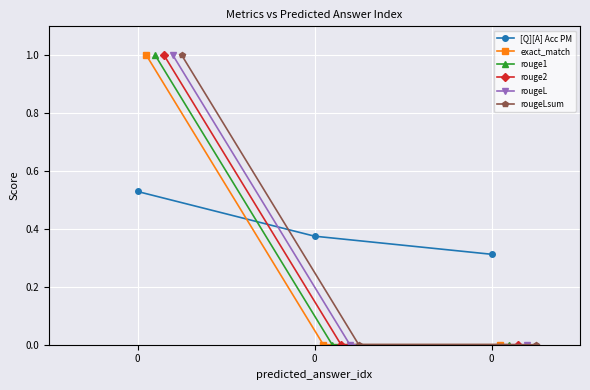

Which series has the largest total across all categories?

[Q][A] Acc PM